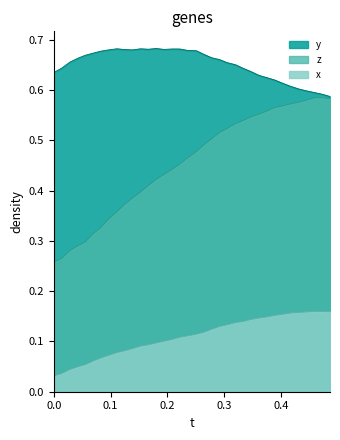

Which series has the widest spread of values?

z